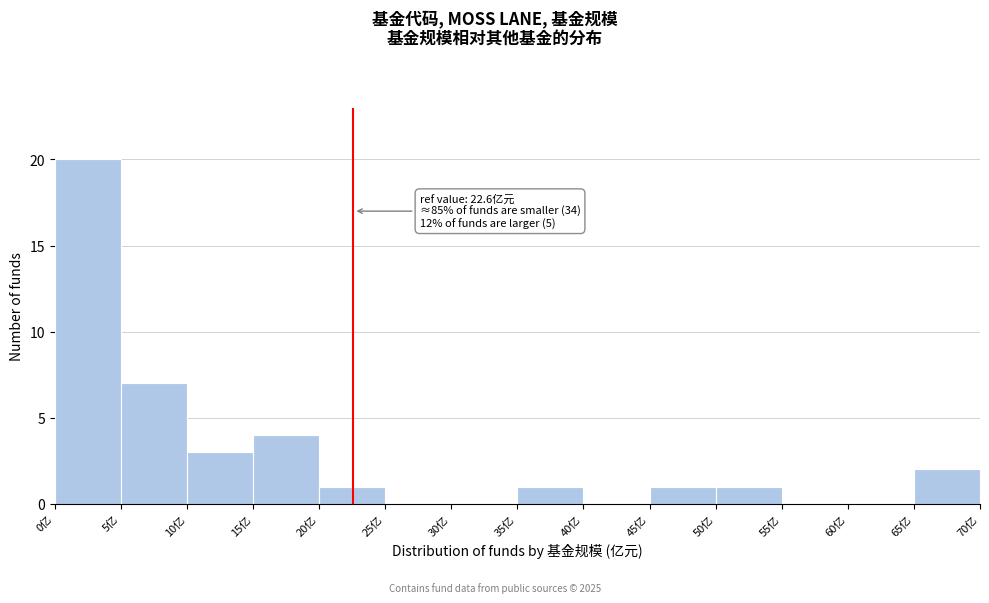

Over which range of the x-axis is the bar tallest?

0 to 5